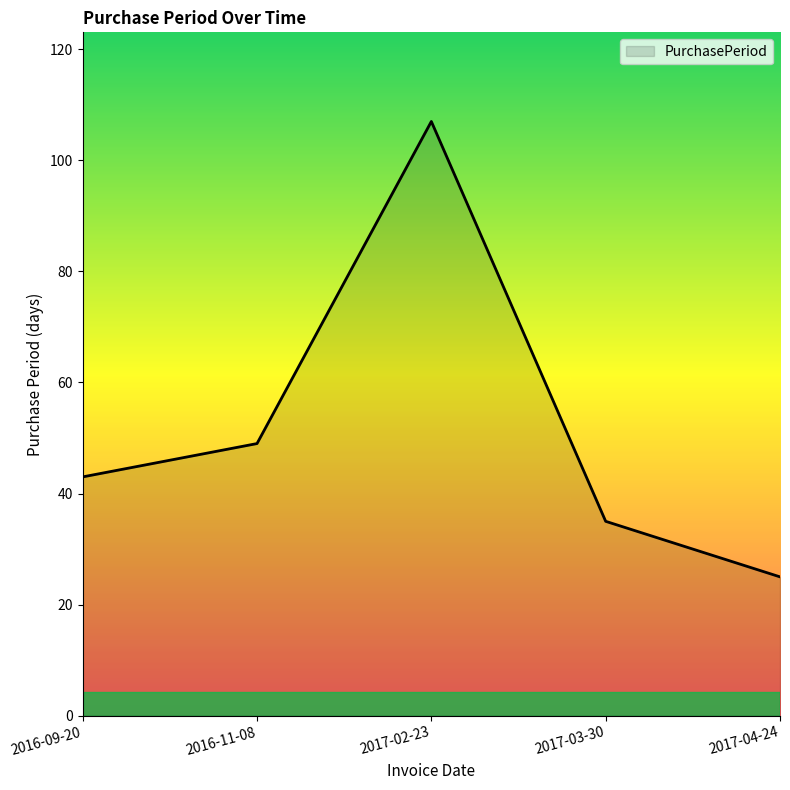

What position from the right is 2017-03-30?

2